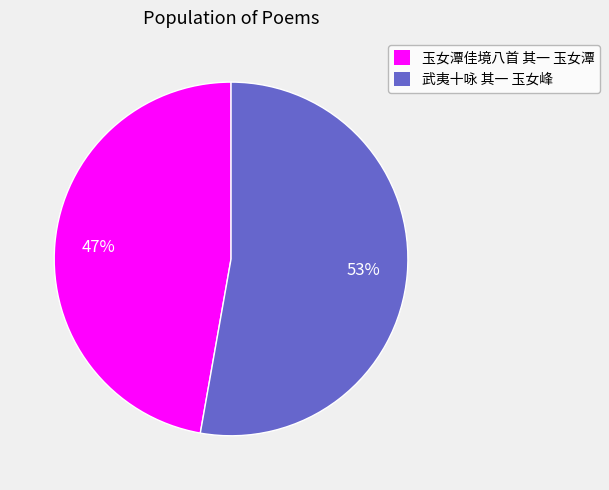

To the nearest percent, what portion does 玉女潭佳境八首 其一 玉女潭 represent?

47%